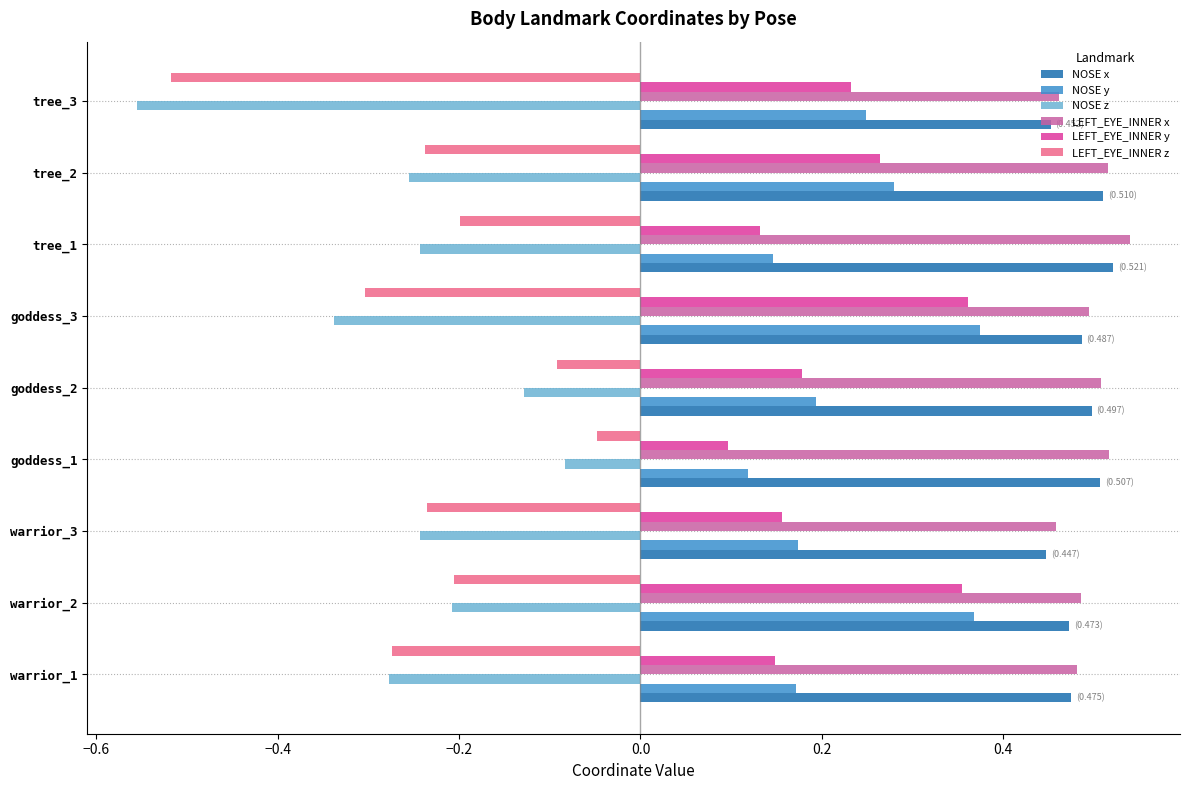

Count the number of data series in this chart.

6